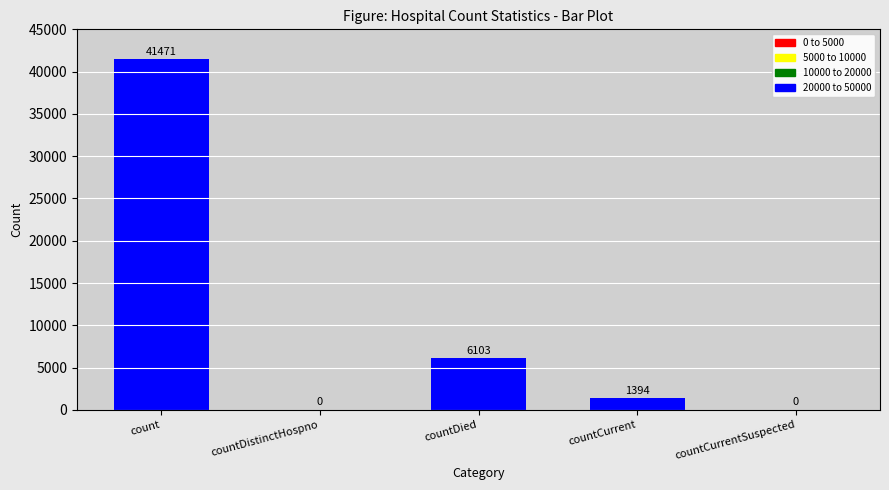

What is the maximum value shown in the chart?

41471